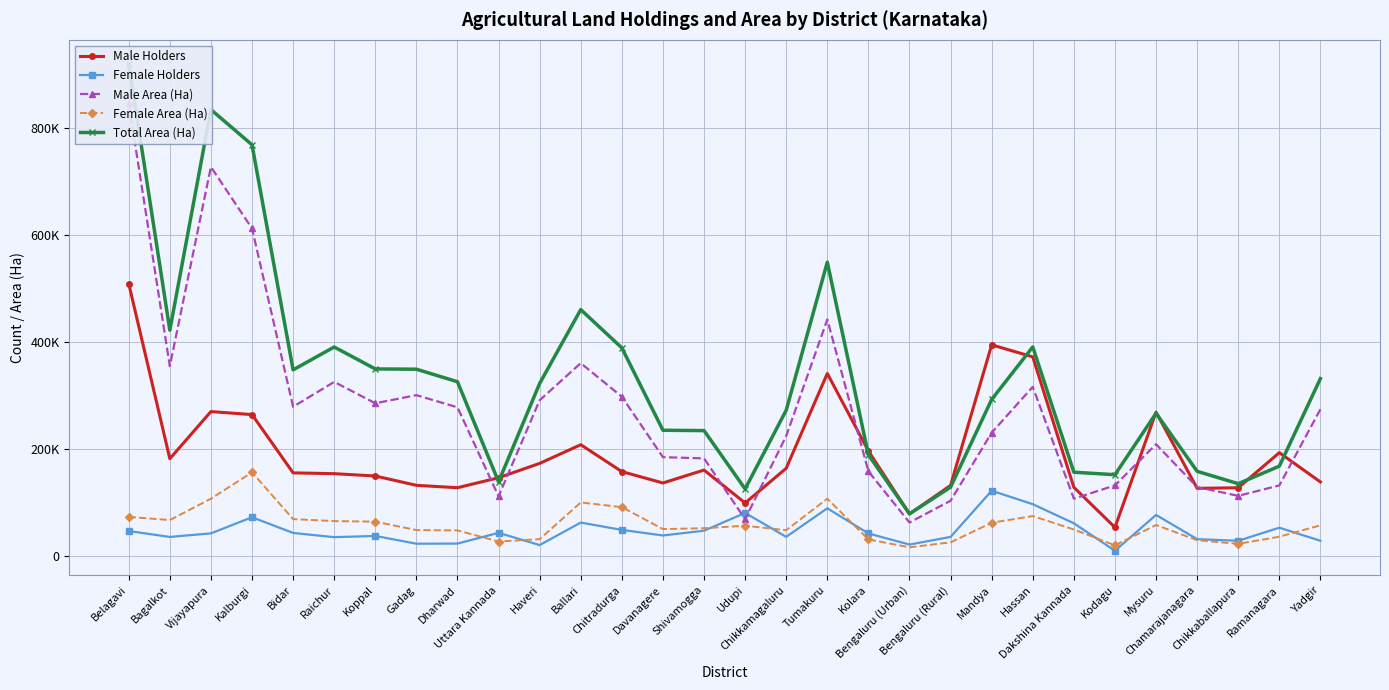

What is the sum of all Female Holders values?

1430930.0